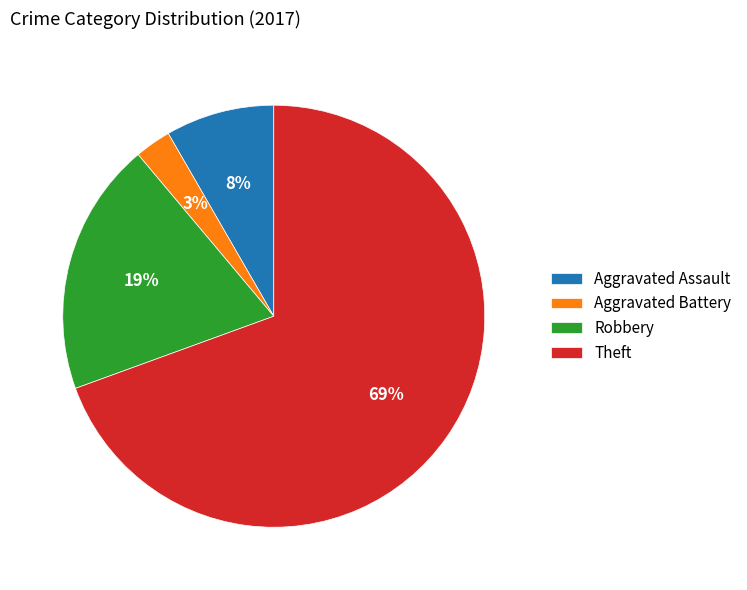

Combined, do Aggravated Assault and Theft account for over 50%?

Yes